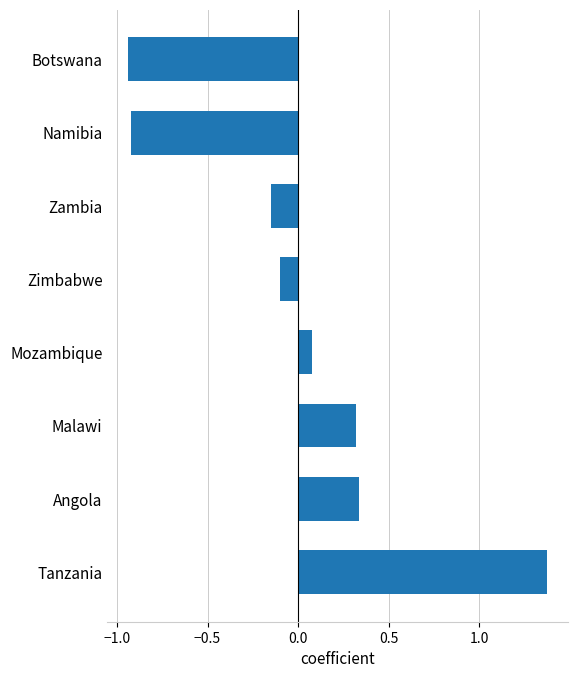

Does the chart contain any negative values?

Yes